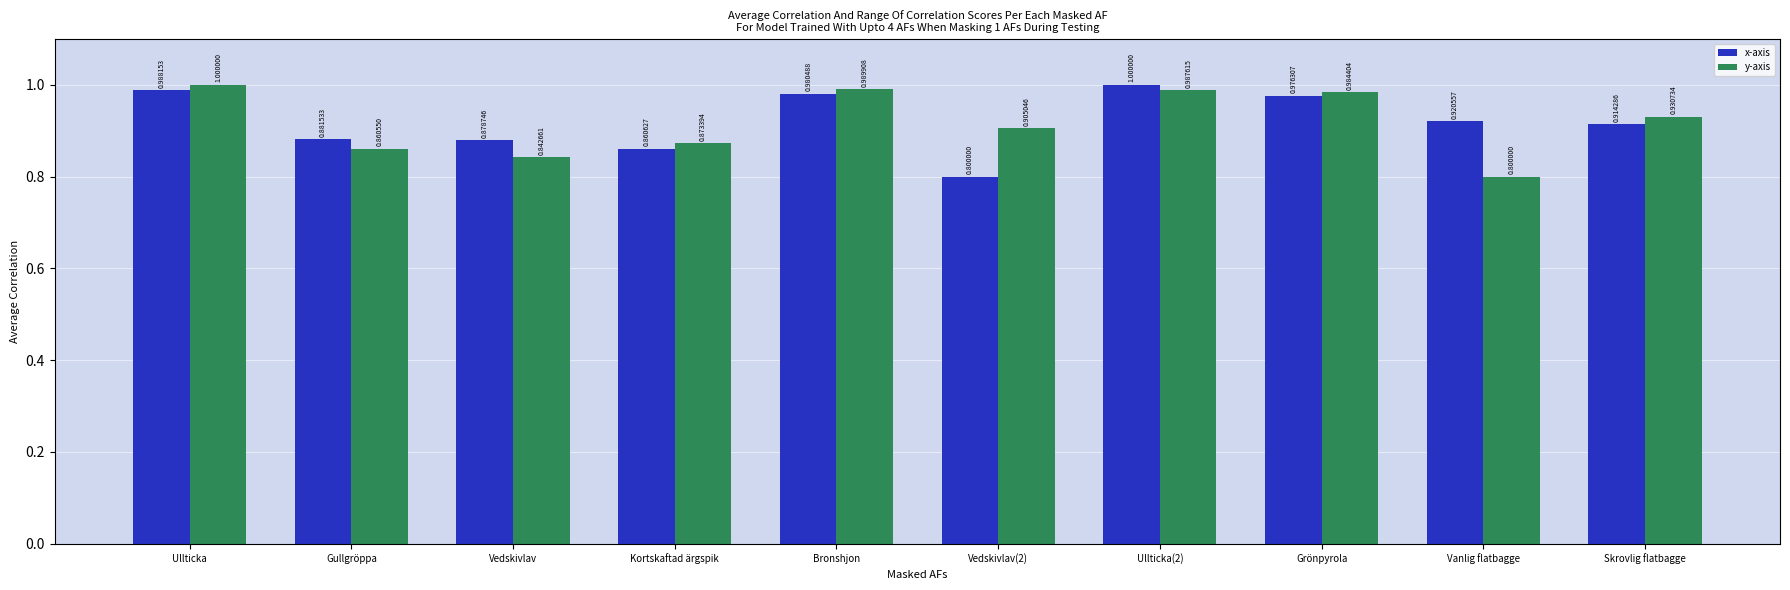

Which series has the largest total across all categories?

x-axis